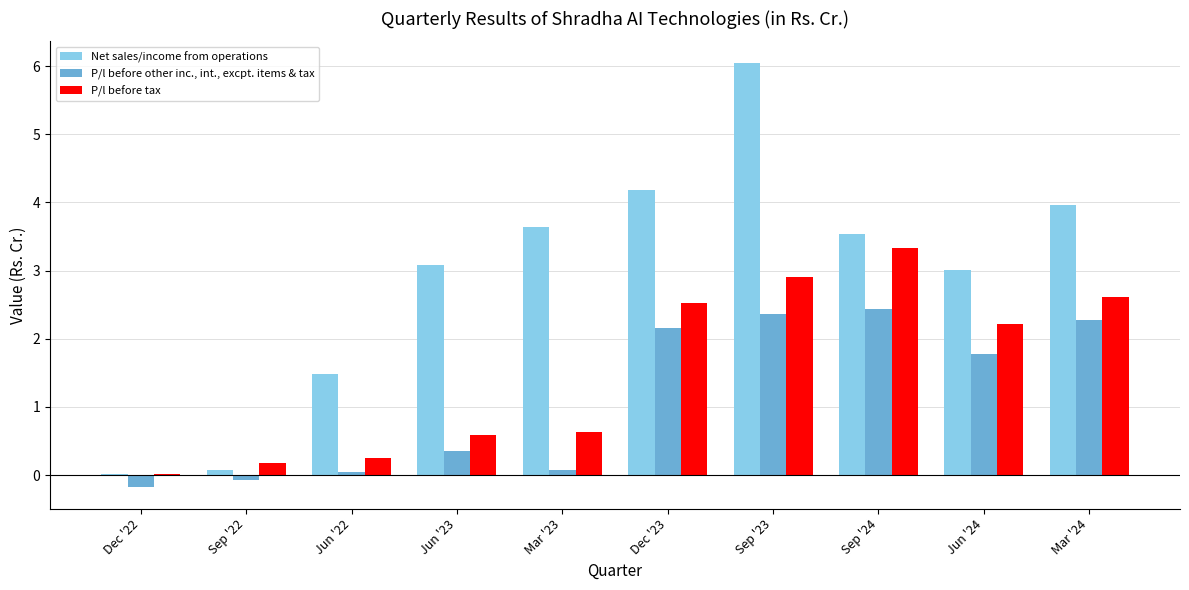

Which series changed the most between Jun '23 and Jun '24?

P/l before tax